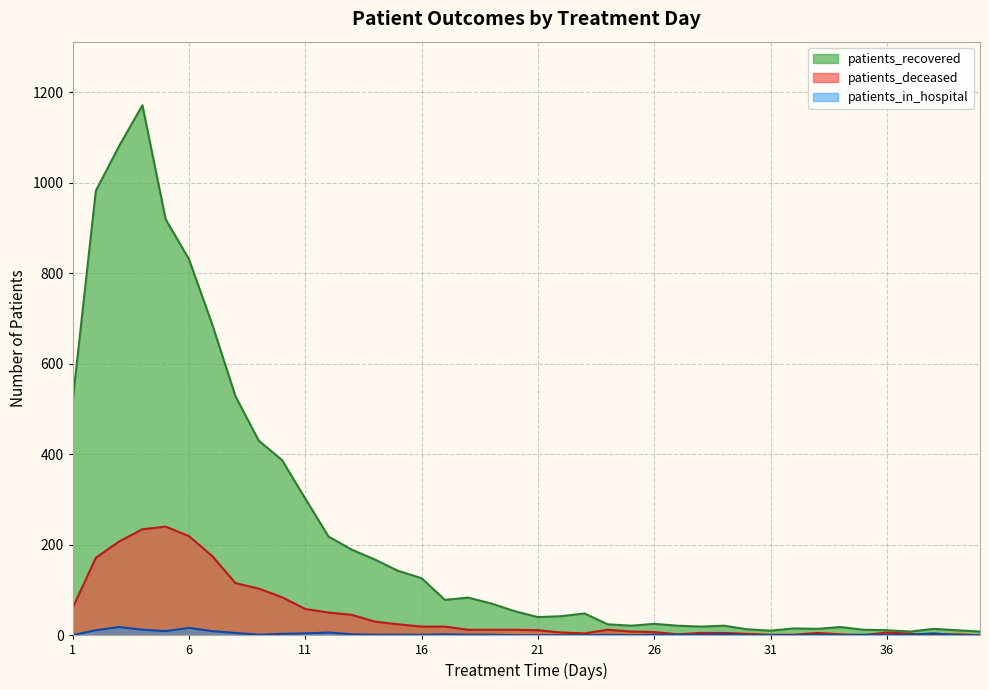

True or false: patients_deceased and patients_recovered intersect in this chart.

False